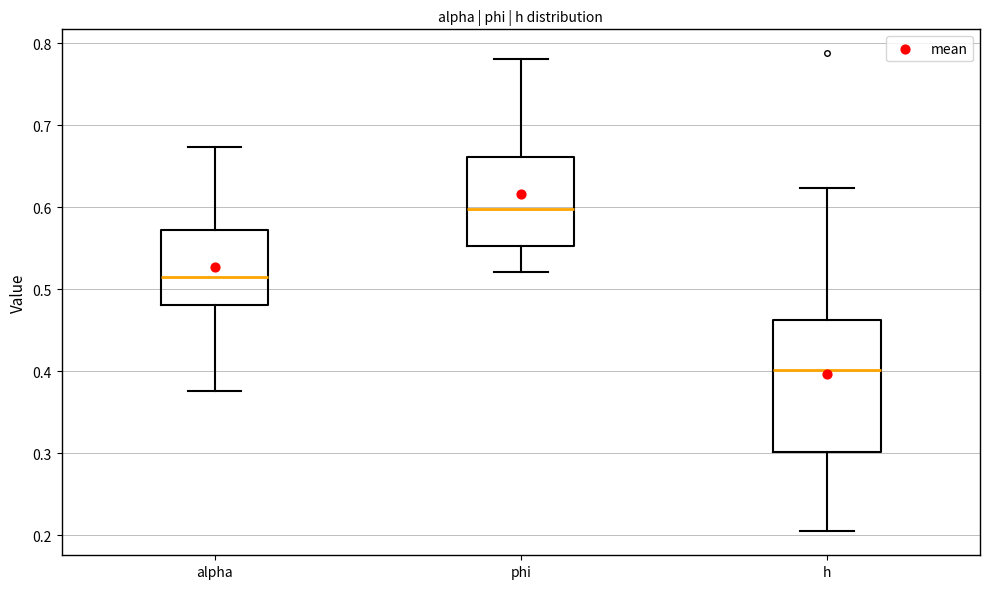

Reading left to right, transcribe this box plot: for each box, give where its median line is, the range the box spans, and where its two whiskers end, as read against the y-axis. The values are not printed on the chart, so give them approximately, as read against the axis.

alpha: median 0.52, box 0.48 to 0.57, whiskers 0.38 to 0.67
phi: median 0.60, box 0.55 to 0.66, whiskers 0.52 to 0.78
h: median 0.40, box 0.30 to 0.46, whiskers 0.20 to 0.62